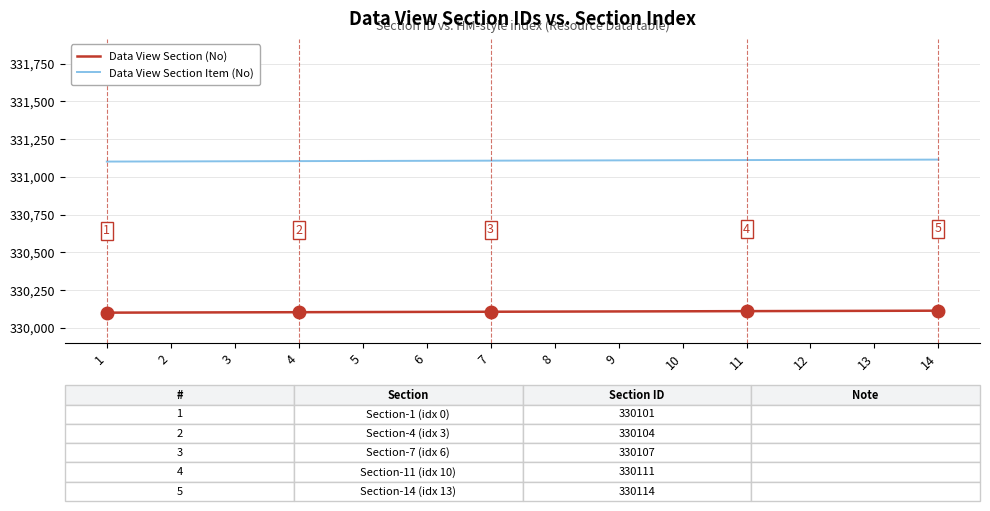

Which series has the largest total across all categories?

Data View Section Item (No)